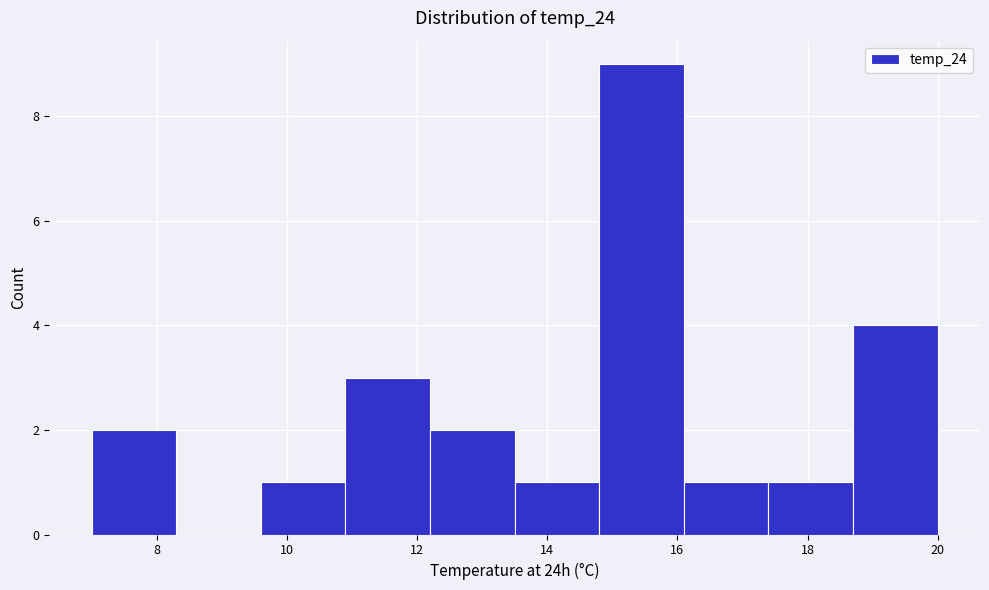

Reading left to right, transcribe this chart: for each bar, give the range it covers on the x-axis and its height. Neither the bar edges nor the heights are printed on the chart, so give them approximately, as read against the axes.

7.0 to 8.3: 2
8.3 to 9.6: 0
9.6 to 10.9: 1
10.9 to 12.2: 3
12.2 to 13.5: 2
13.5 to 14.8: 1
14.8 to 16.1: 9
16.1 to 17.4: 1
17.4 to 18.7: 1
18.7 to 20.0: 4